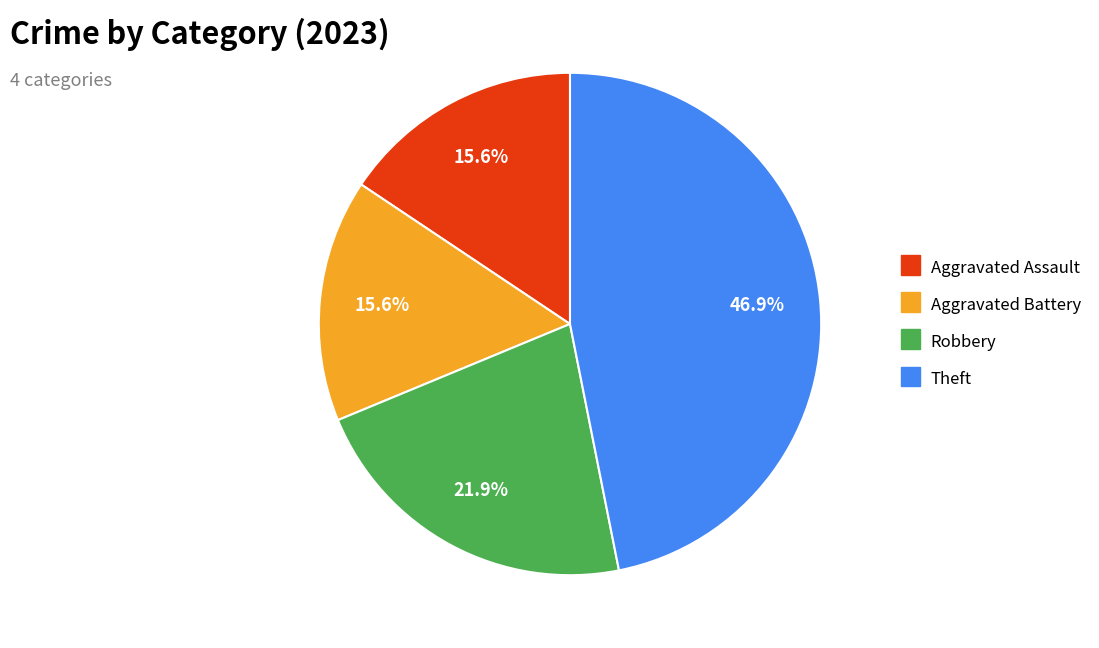

How many slices are in this pie chart?

4